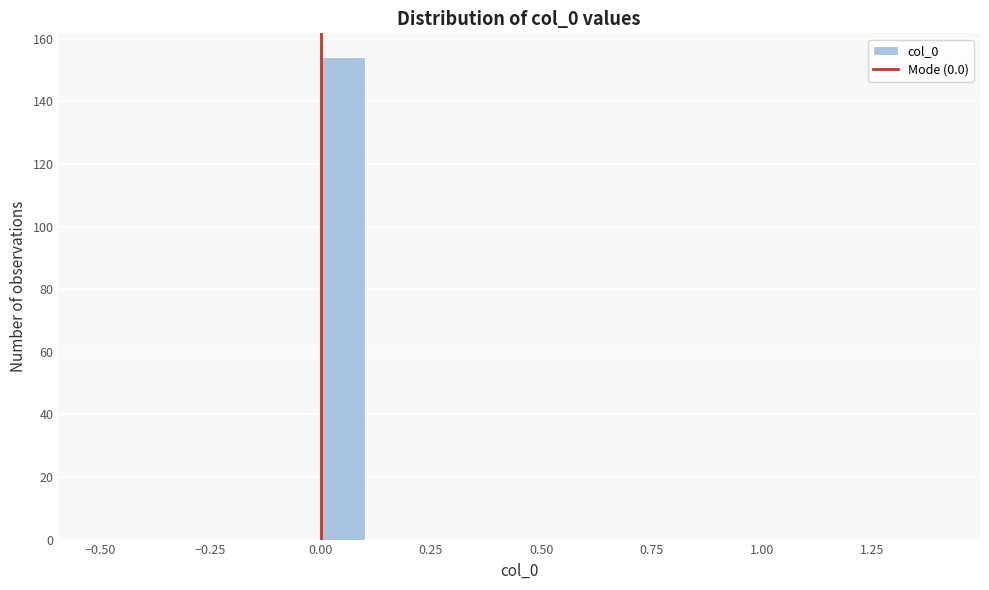

Around what value on the x-axis is the tallest bar? Give the approximate position of its centre, as read against the axis.

0.05